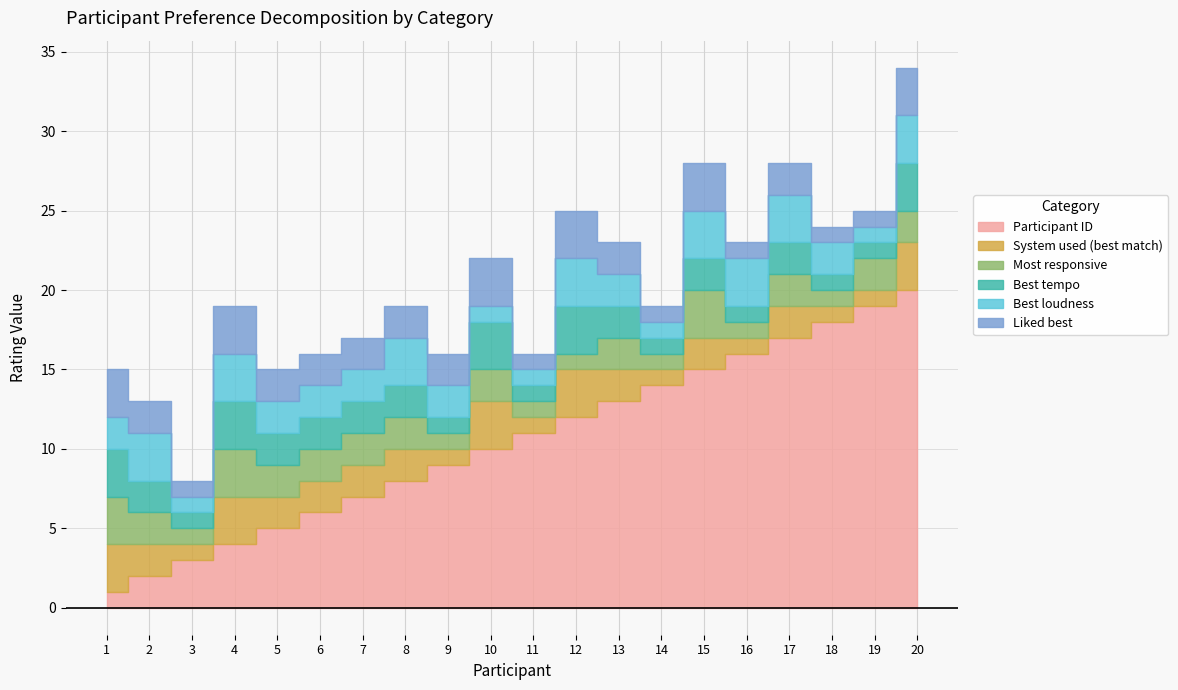

How many values in the Participant ID series exceed 11?

9